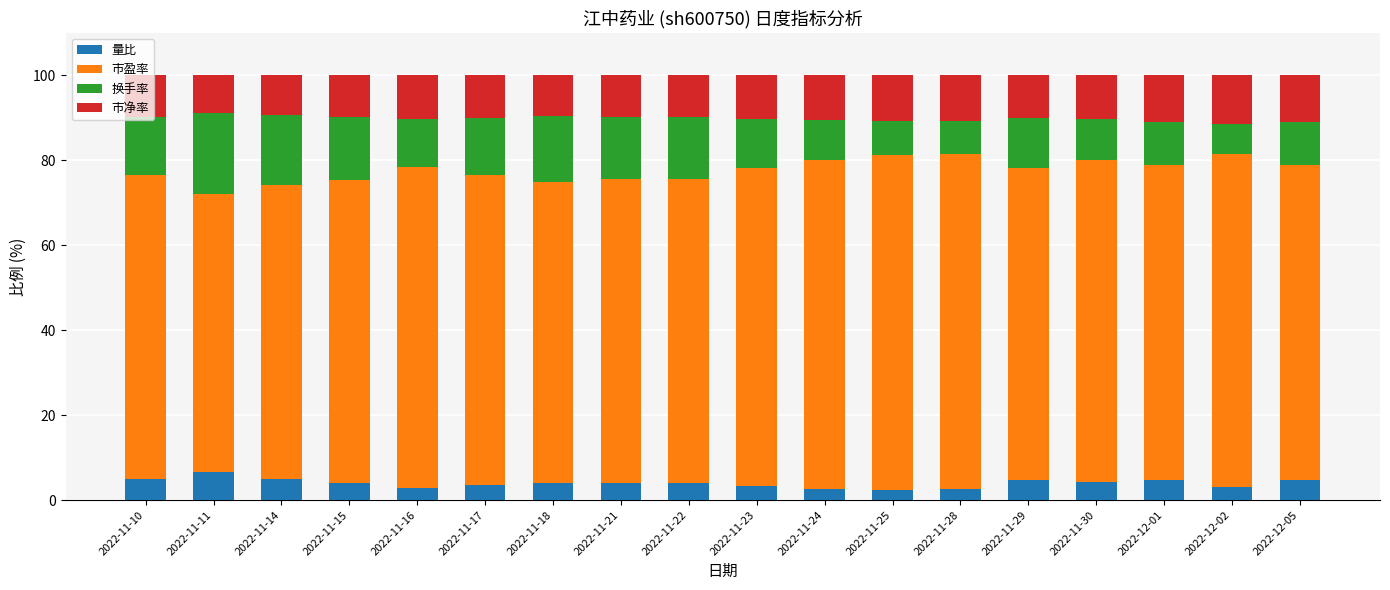

What is the maximum value for 量比?

6.6